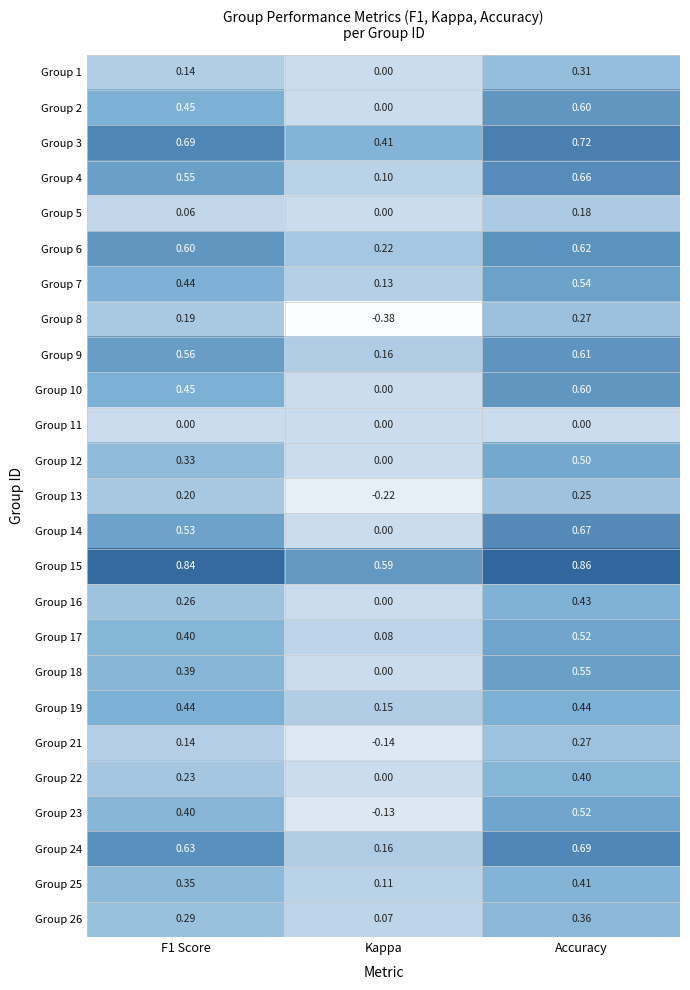

At which label is Group 22 closest to 0?

Kappa